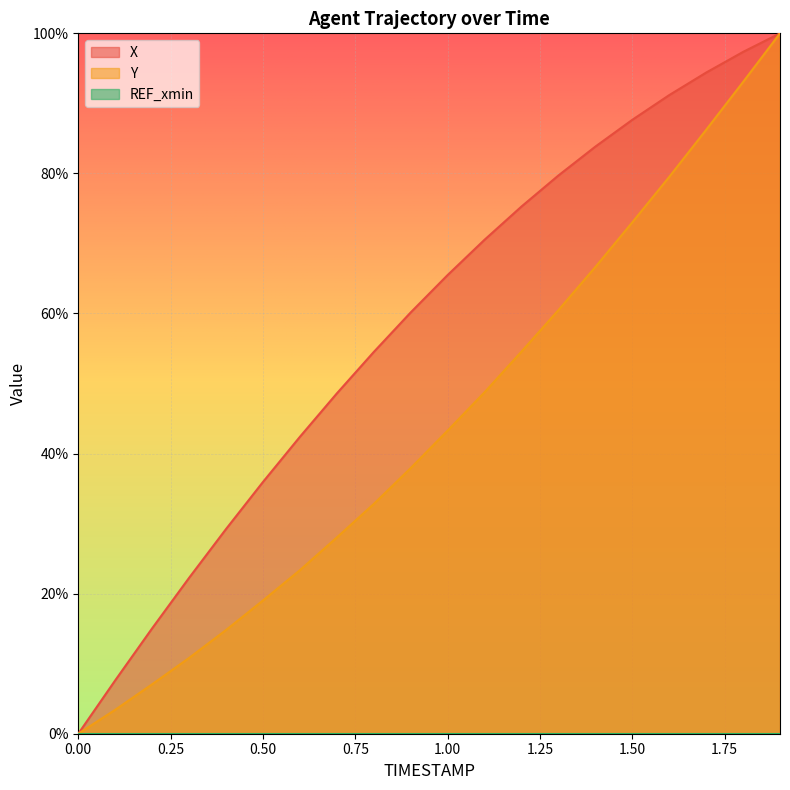

Reading right to left, extract all data points from this chart.

X: 100.0	97.3	94.4	91.2	87.7	83.8	79.7	75.3	70.5	65.5	60.1	54.5	48.6	42.4	35.9	29.2	22.3	15.0	7.6	0.0
Y: 100.0	93.1	86.2	79.5	73.0	66.6	60.5	54.6	48.7	43.3	37.9	32.8	28.0	23.3	19.0	14.8	10.8	7.1	3.4	0.0